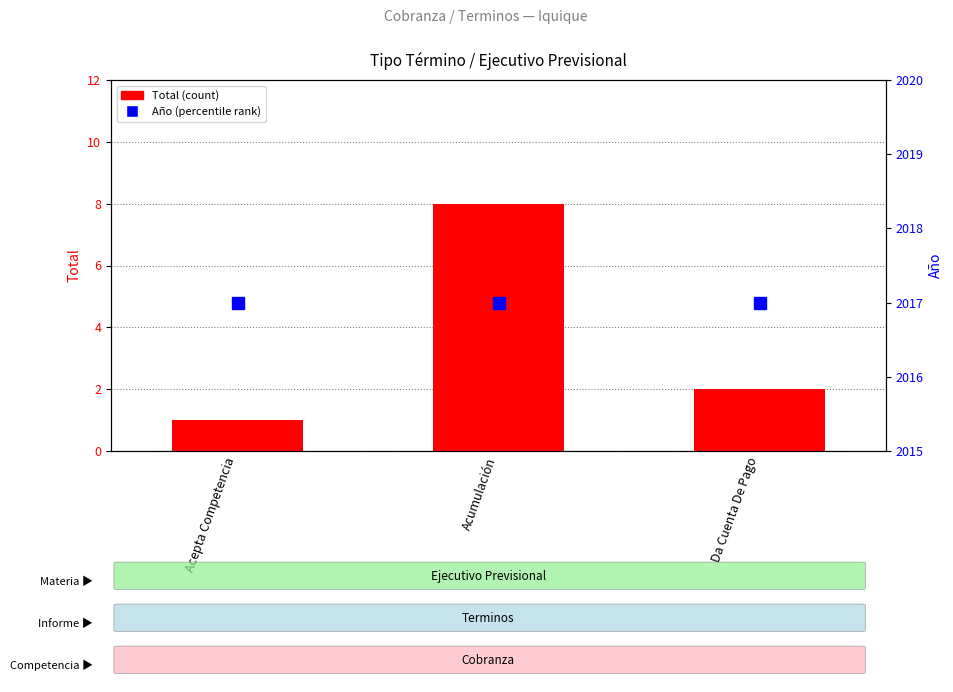

Reading left to right, transcribe all the data shown in this chart.

Total: 1	8	2
Año: 2017	2017	2017